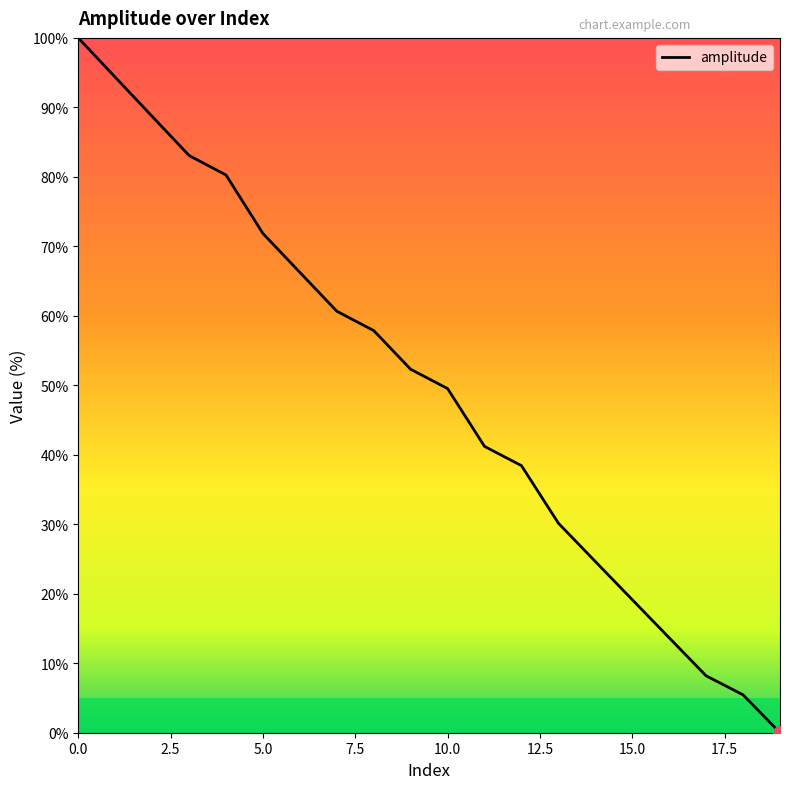

What is the greatest value displayed?

100.0